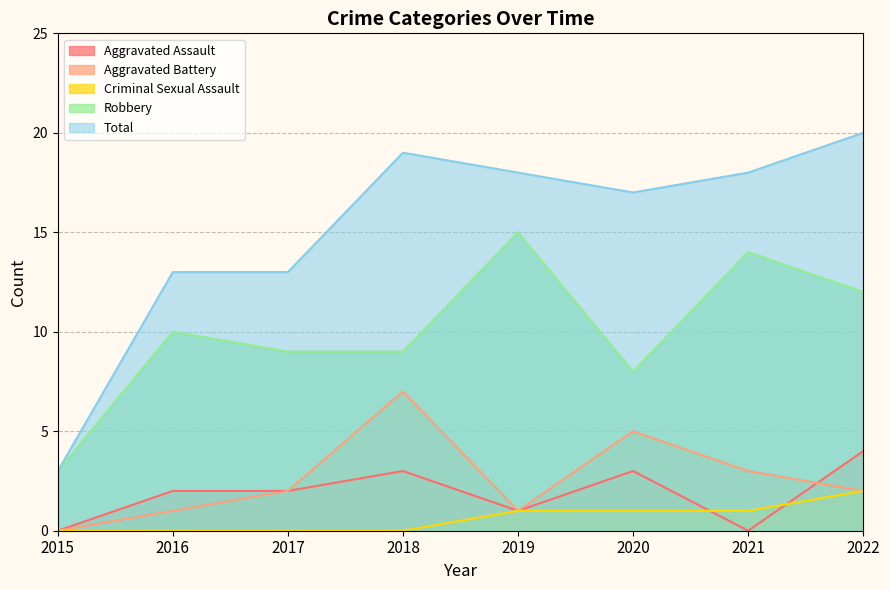

Where is Aggravated Battery nearest to the value 3?

2021